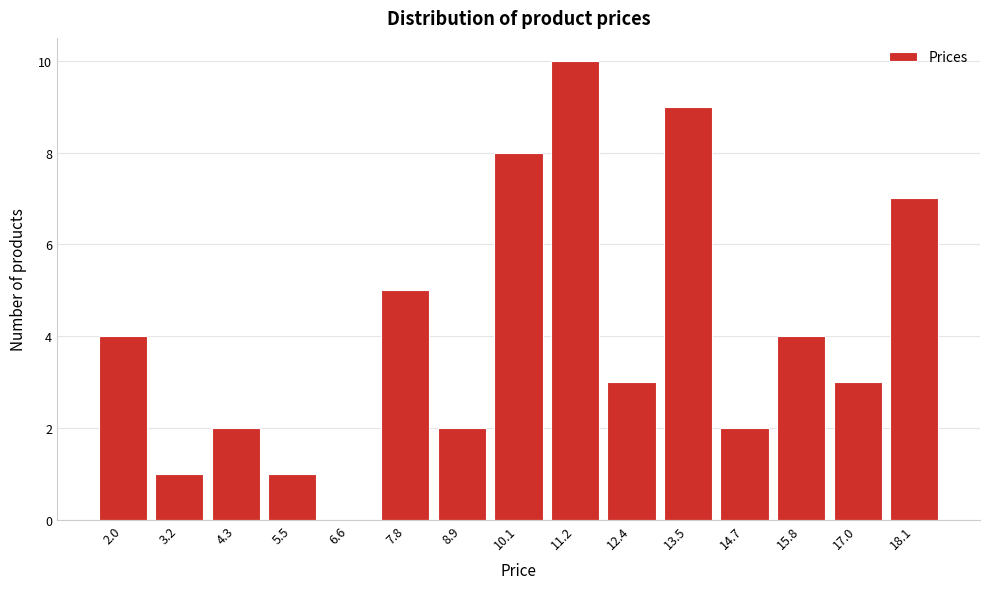

Reading left to right, transcribe all the data shown in this chart.

2.0=4	3.2=1	4.3=2	5.5=1	6.6=0	7.8=5	8.9=2	10.1=8	11.2=10	12.4=3	13.5=9	14.7=2	15.8=4	17.0=3	18.1=7